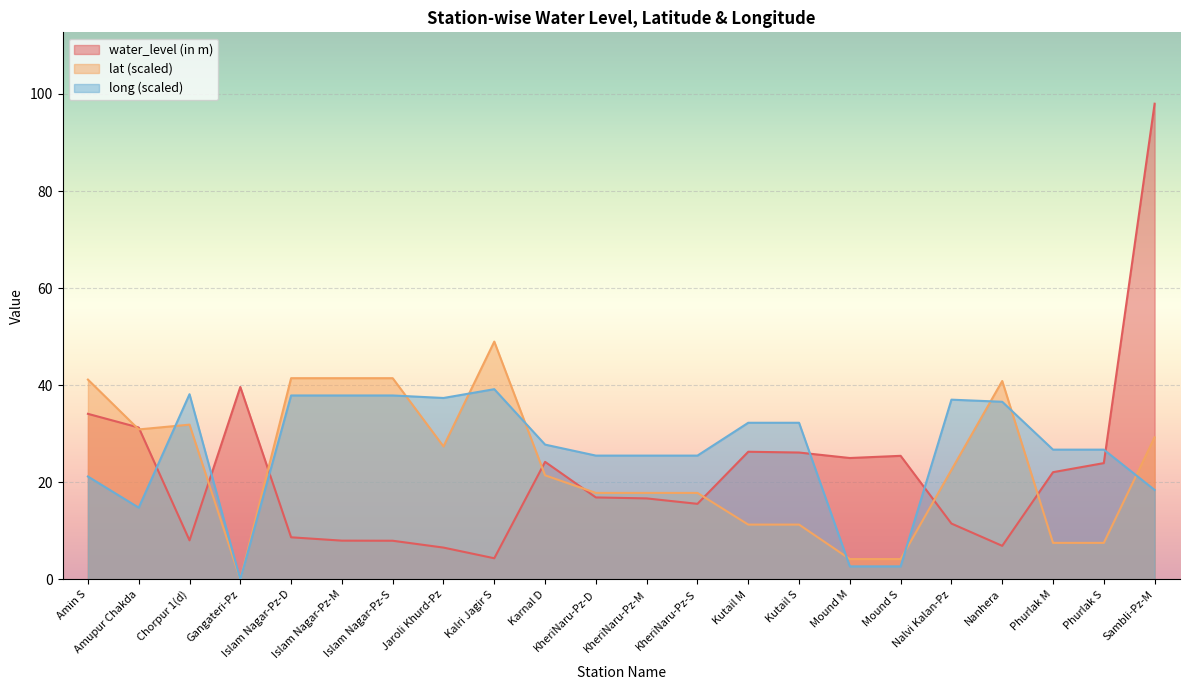

Is it true that lat equals 70.9 at Amin S?

False